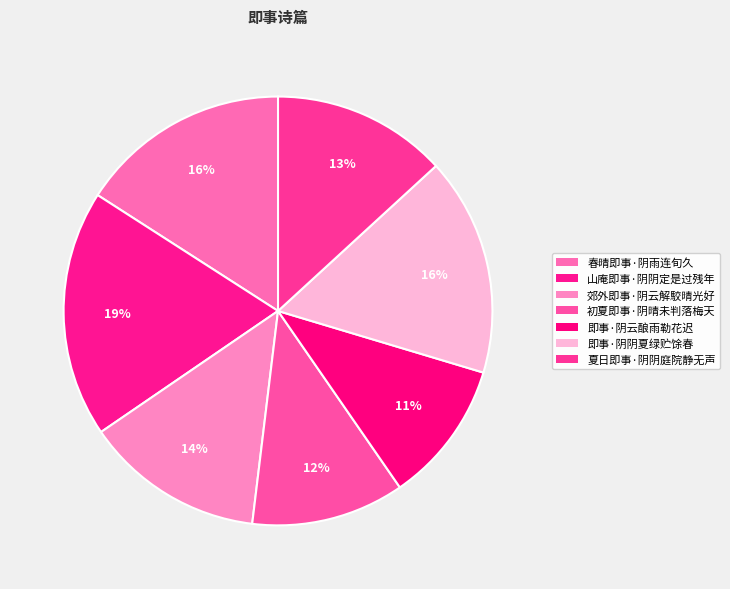

Which category has the smallest portion of the pie?

即事·阴云酿雨勒花迟